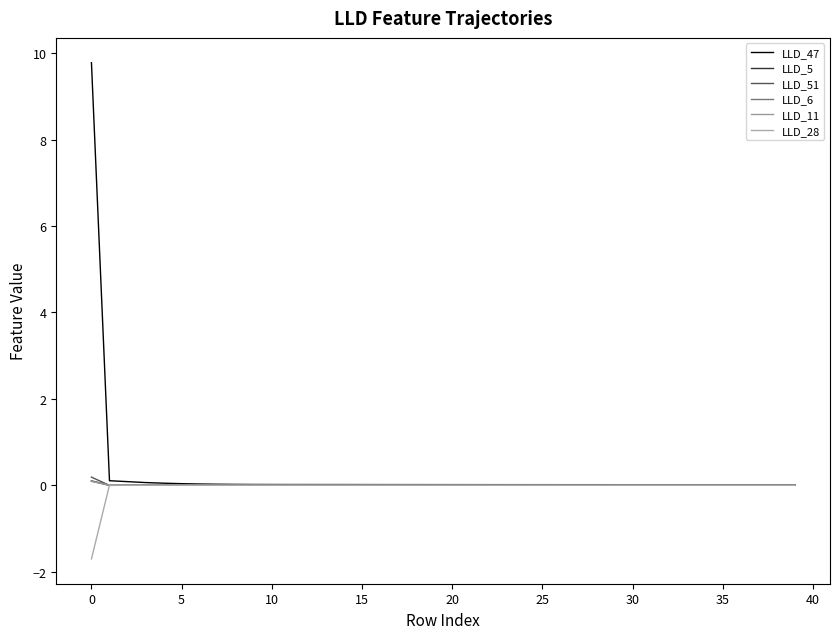

At which label is LLD_11 closest to 0?

15